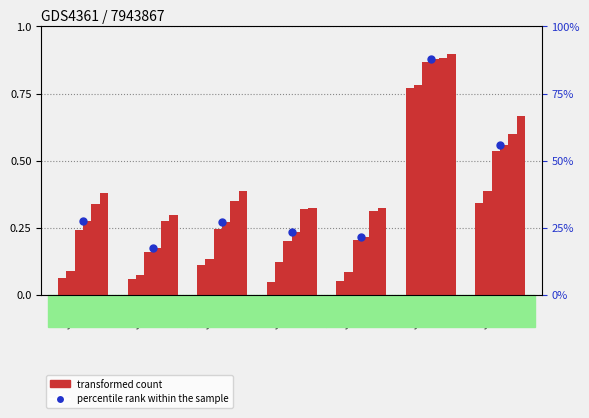

At how many categories does at least one series exceed 0?

7